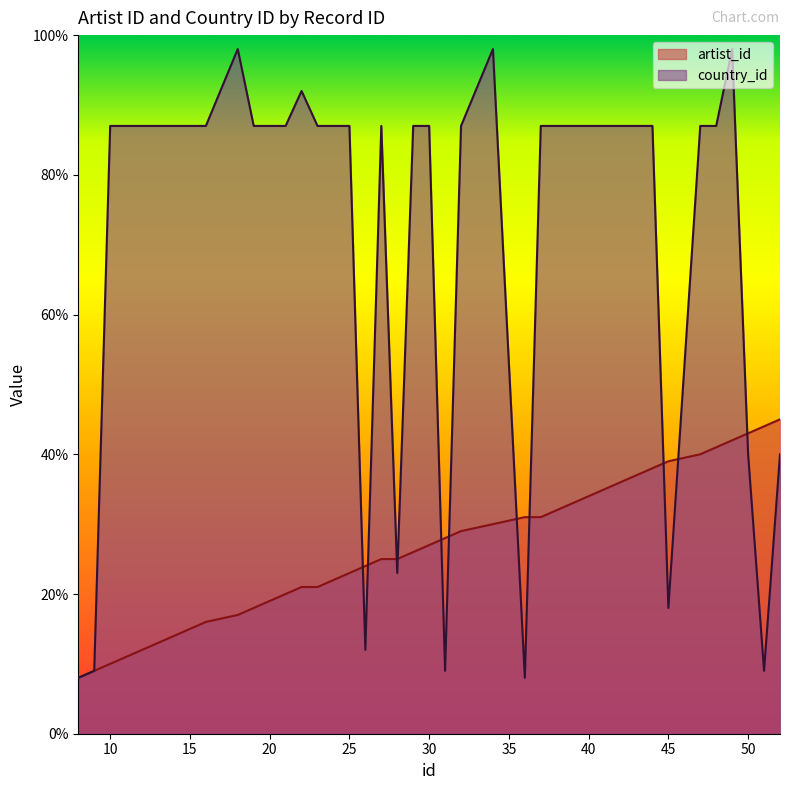

True or false: country_id and artist_id cross at least once.

True